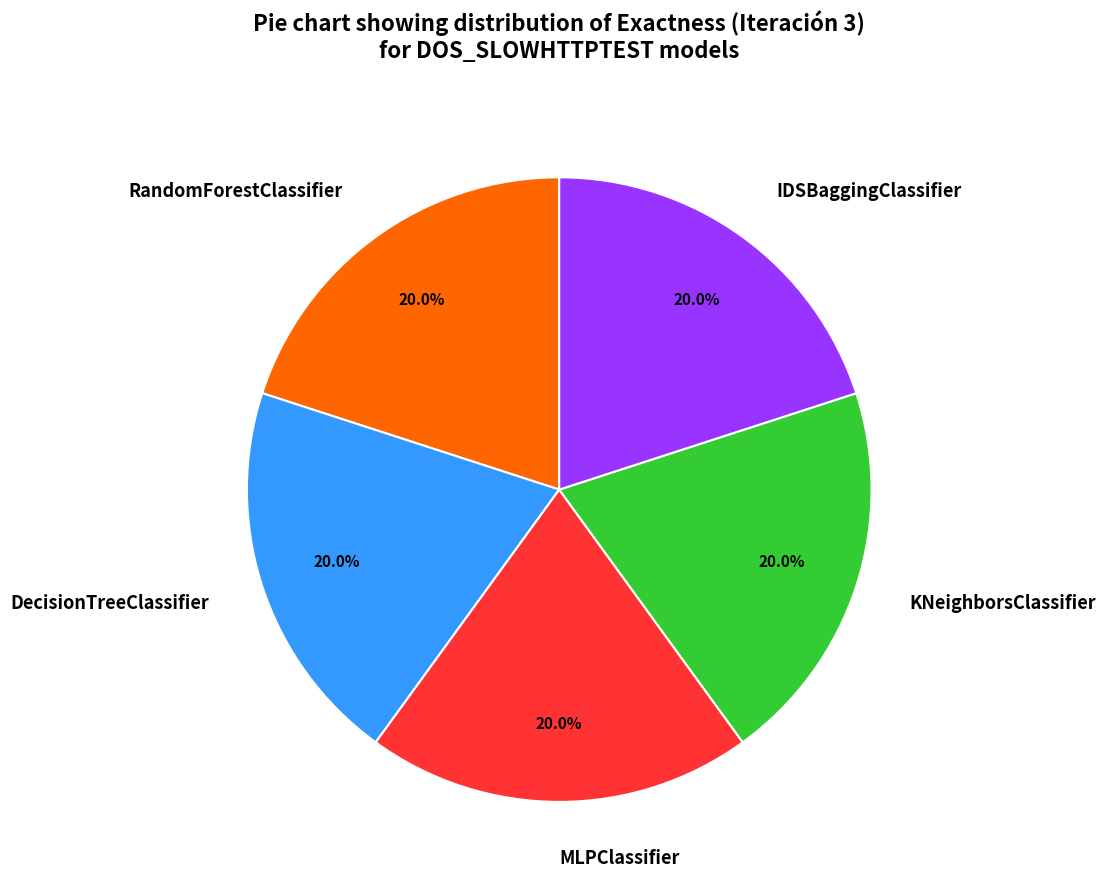

Does IDSBaggingClassifier represent more than half of the total?

No